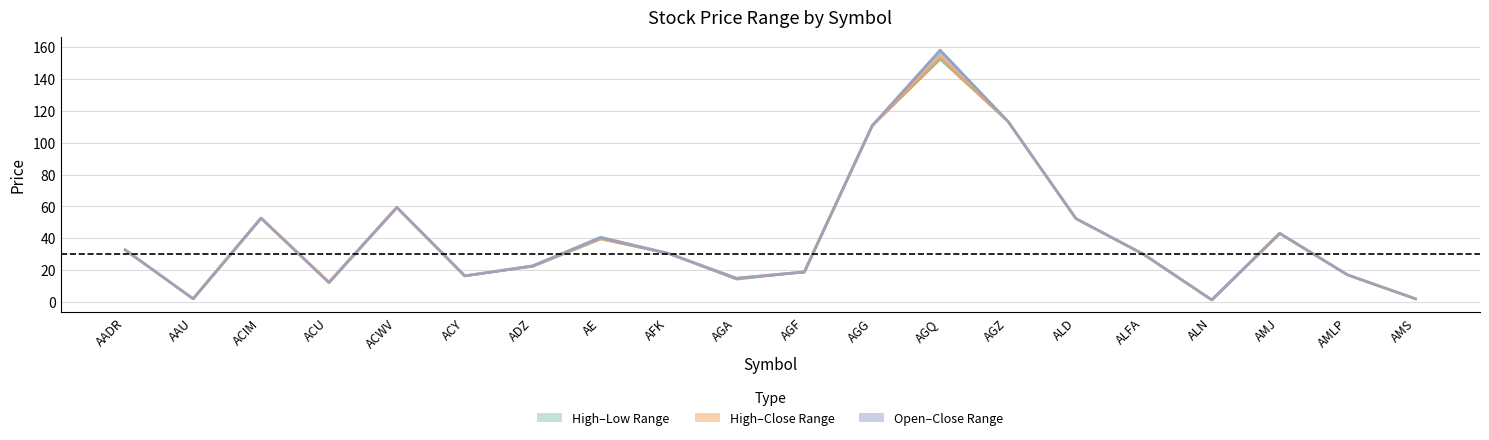

How many data points does each series have?

20